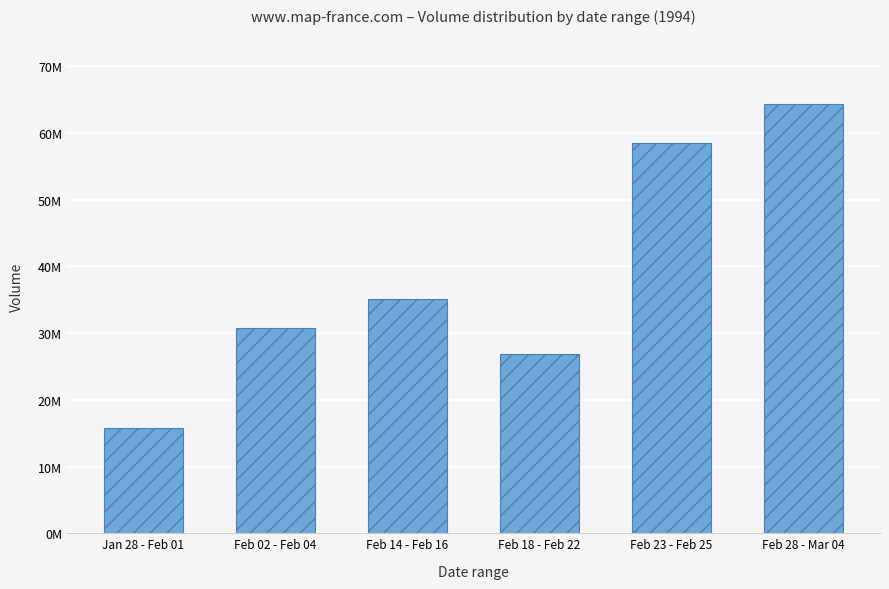

Reading right to left, list all the values displayed in this chart.

64274400	58480300	26917700	35140400	30753500	15705400